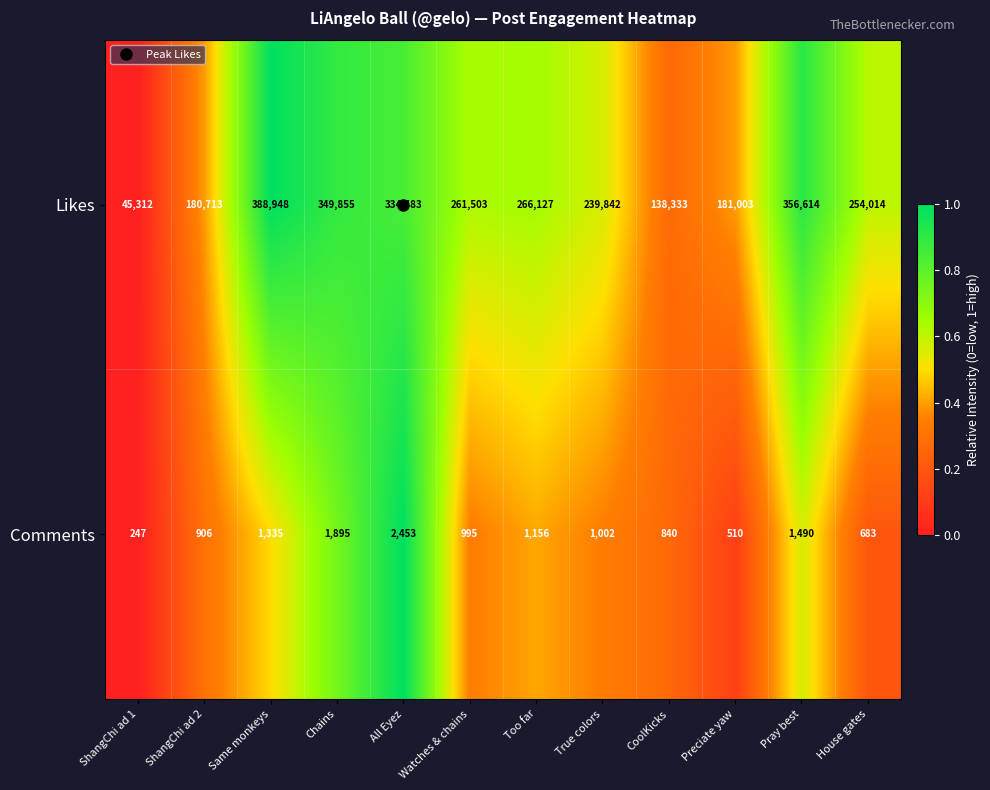

Is it true that Comments equals 1543 at All Eyez?

False